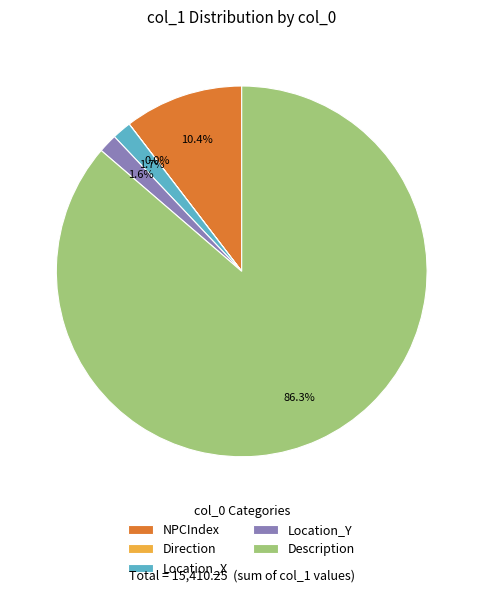

Does Description account for over 50% of the chart?

Yes